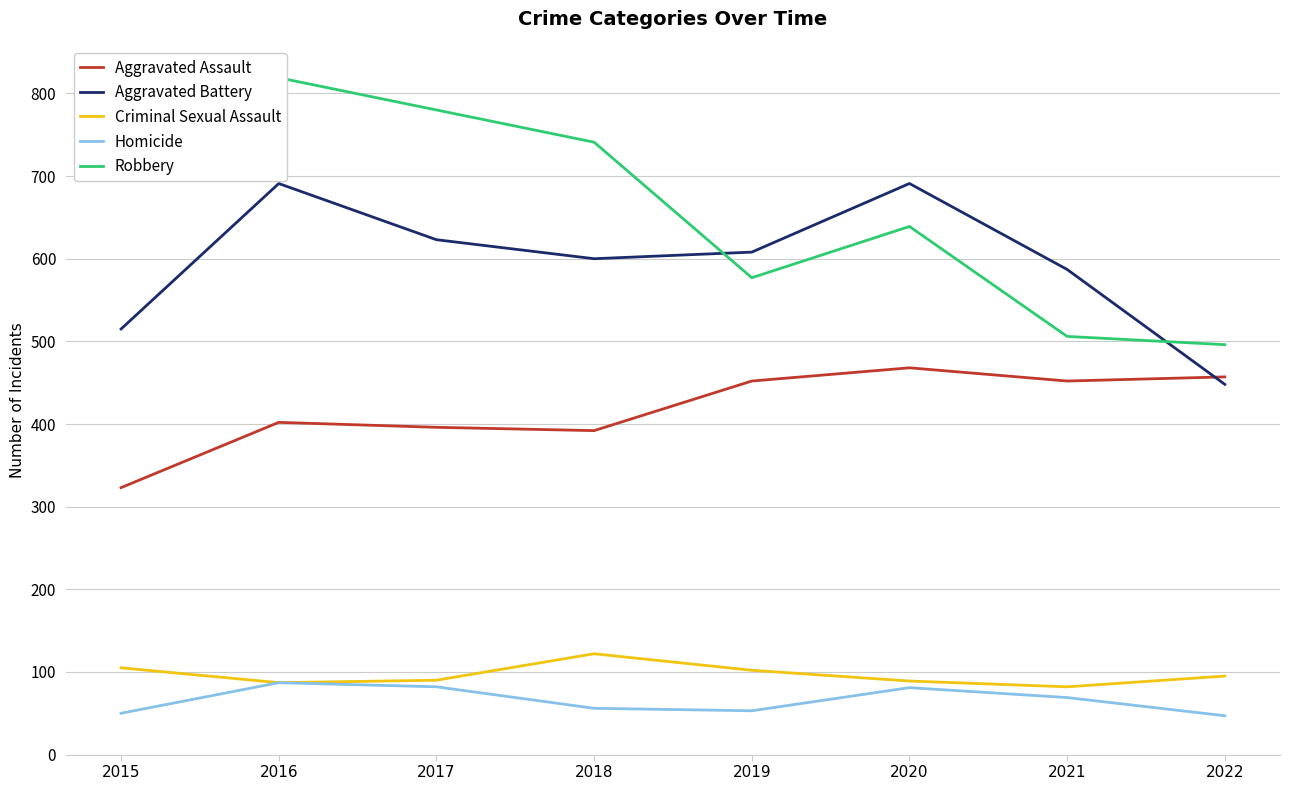

Reading left to right, list all the values displayed in this chart.

Aggravated Assault: 323	402	396	392	452	468	452	457
Aggravated Battery: 515	691	623	600	608	691	587	448
Criminal Sexual Assault: 105	87	90	122	102	89	82	95
Homicide: 50	87	82	56	53	81	69	47
Robbery: 726	819	780	741	577	639	506	496